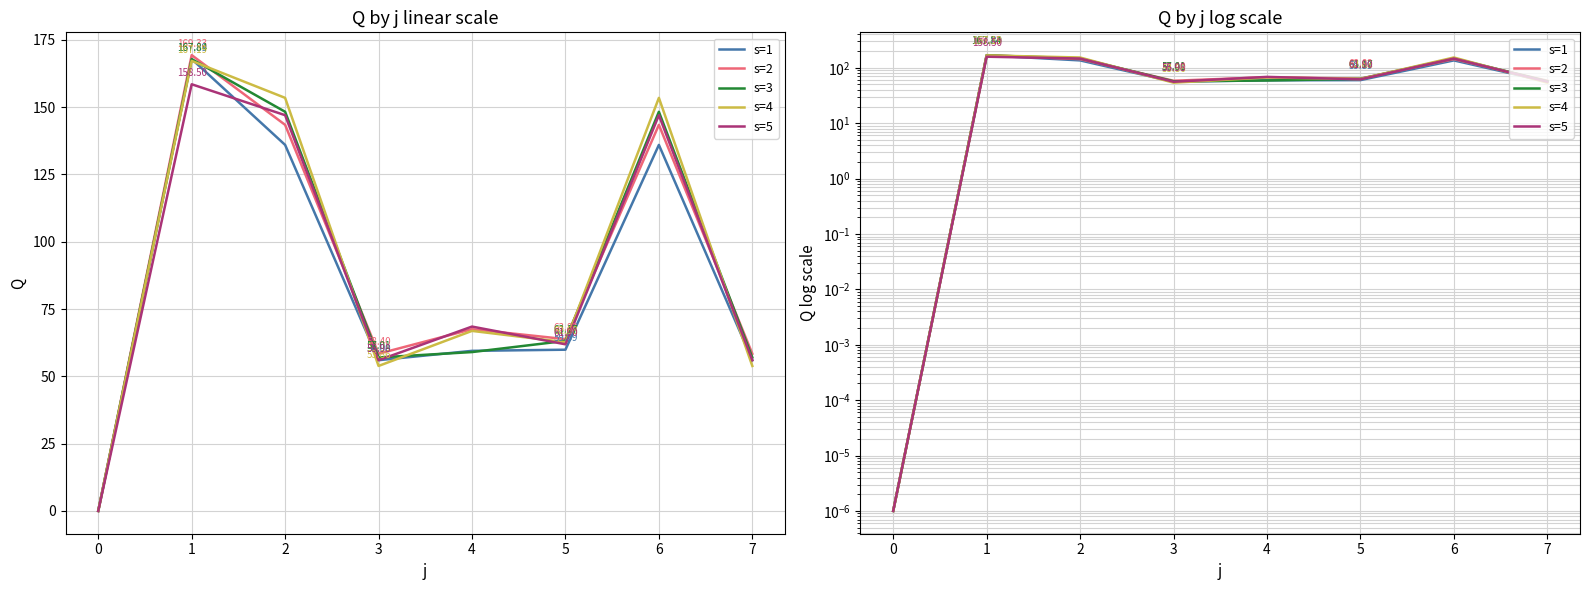

Does the chart display data point markers on the line(s)?

No